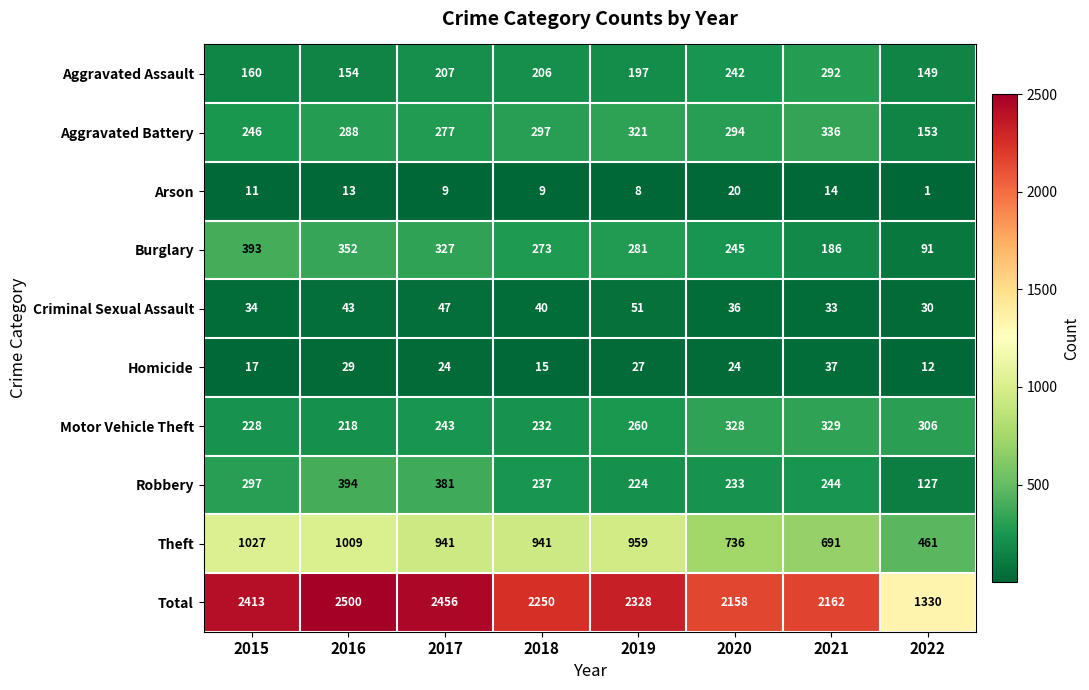

Is it true that Criminal Sexual Assault equals 36 at 2020?

True